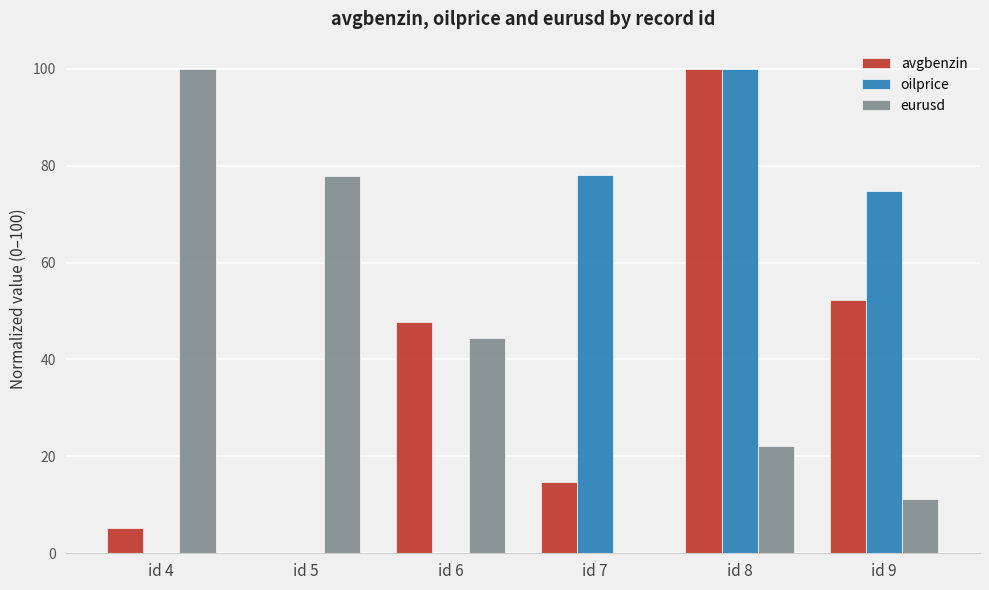

At which label does eurusd first exceed 44?

id 4